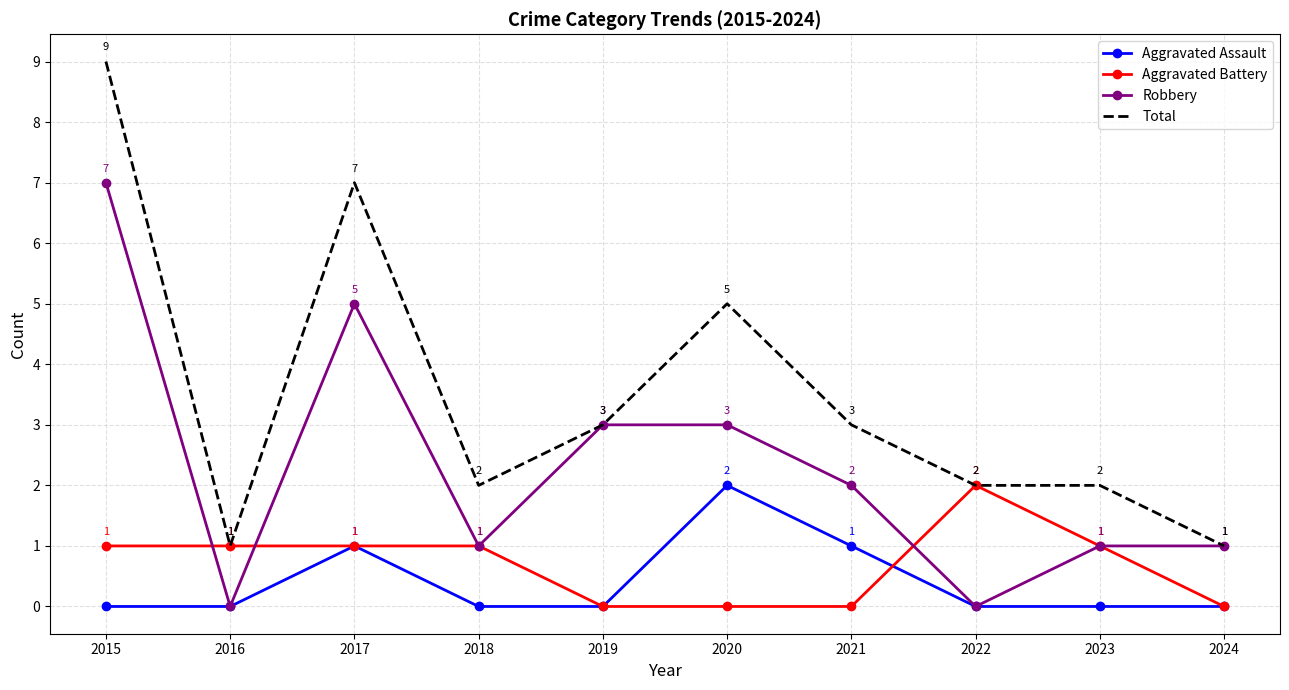

At how many categories does at least one series exceed 8?

1